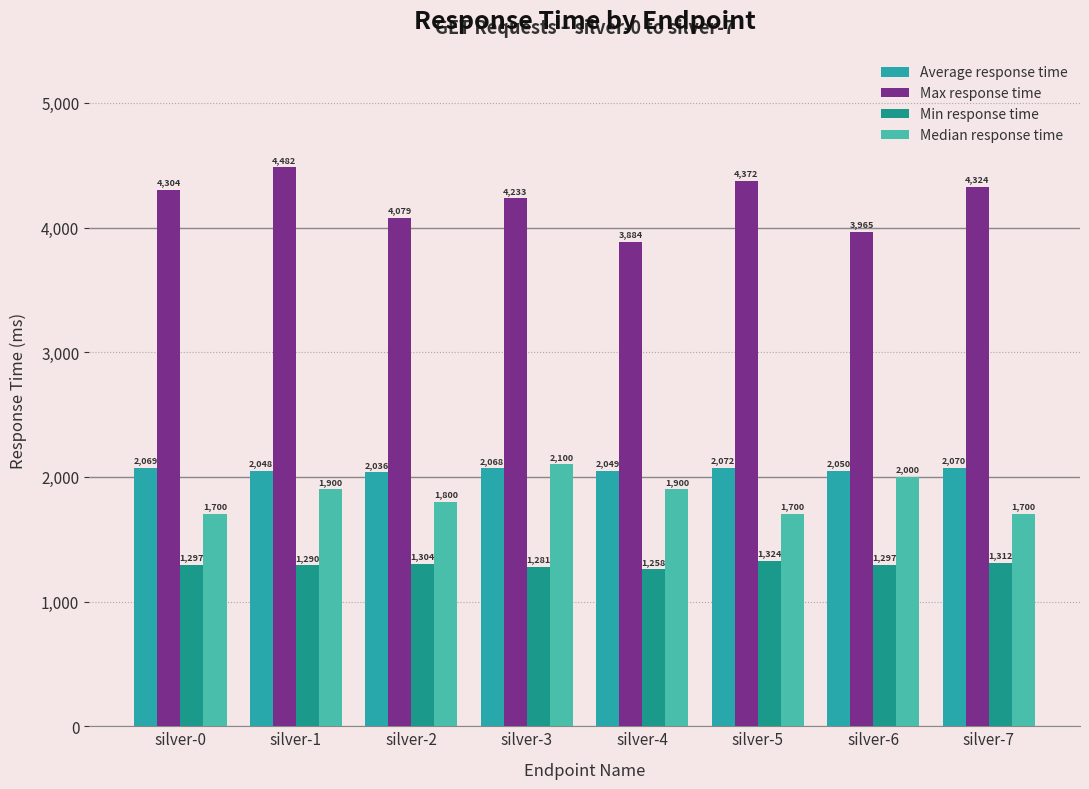

Rank the categories by Average response time value from lowest to highest.

silver-2, silver-1, silver-4, silver-6, silver-3, silver-0, silver-7, silver-5